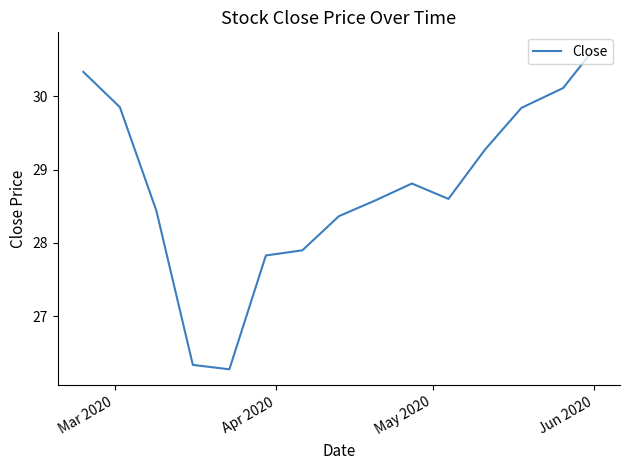

How many interior local peaks (higher than both neighbors) does the data have?

1